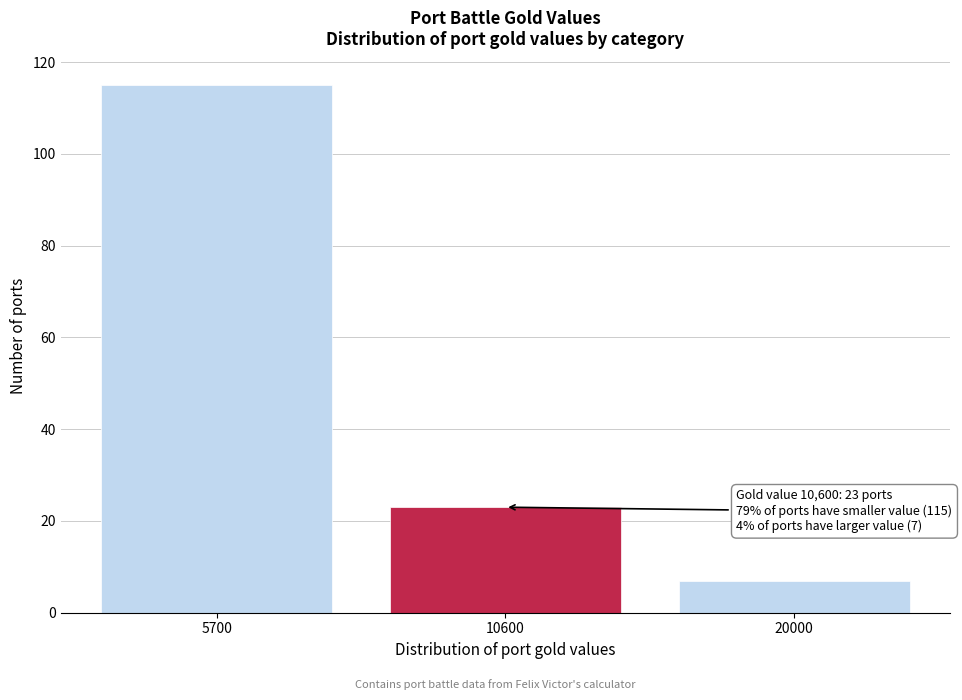

Reading left to right, what are all the values shown in this chart?

115	23	7